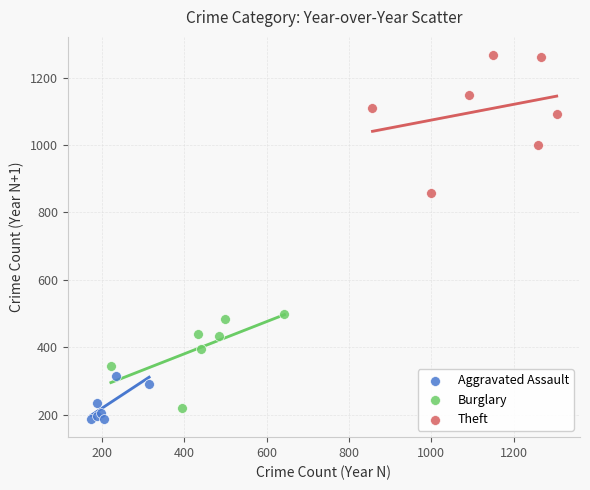

Which series reaches the maximum Y coordinate?

Theft